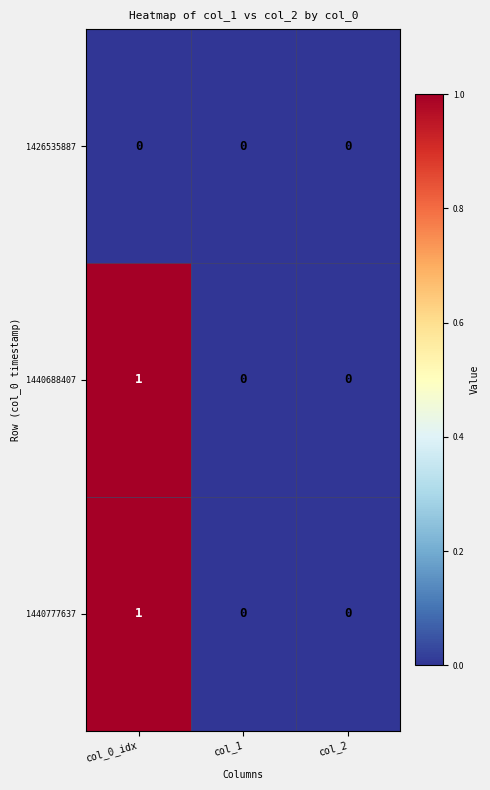

Is the value of 1440688407 at col_0_idx greater than the value of 1426535887 at col_1?

Yes